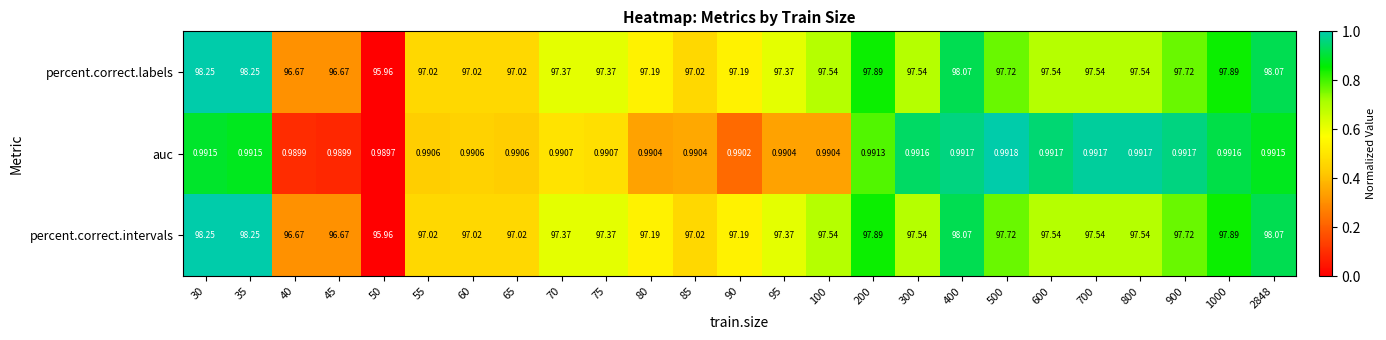

Is the value of percent.correct.labels at 95 greater than the value of percent.correct.intervals at 600?

No